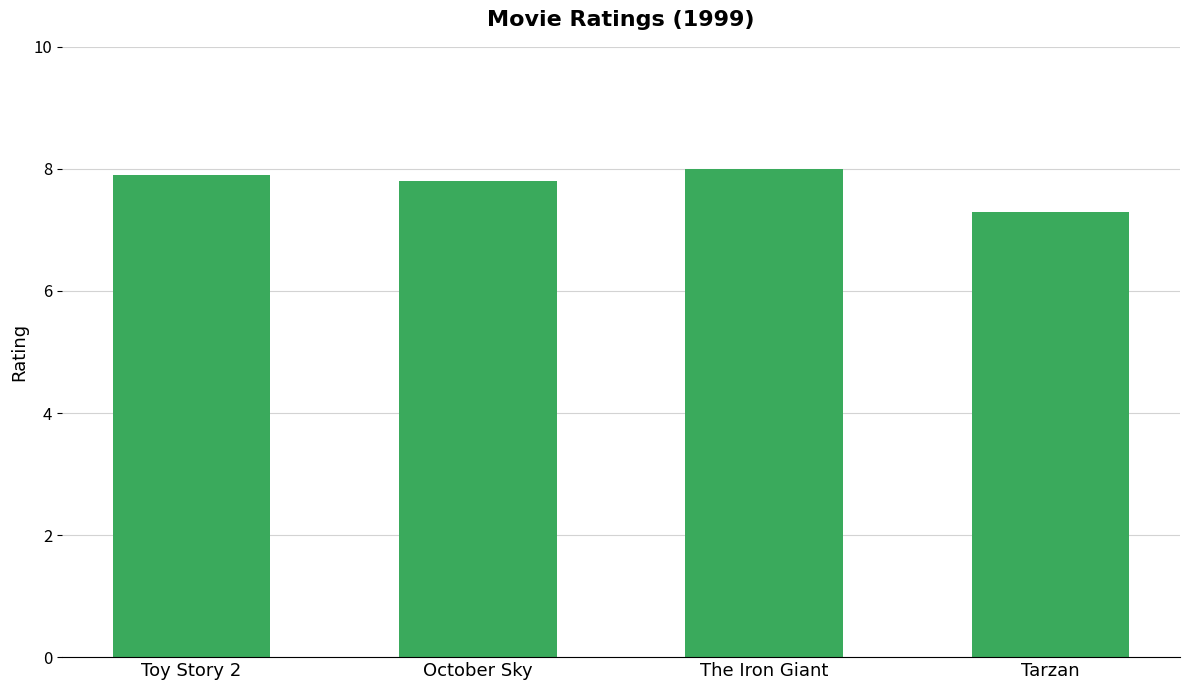

What is the difference between the values at Toy Story 2 and Tarzan?

0.6